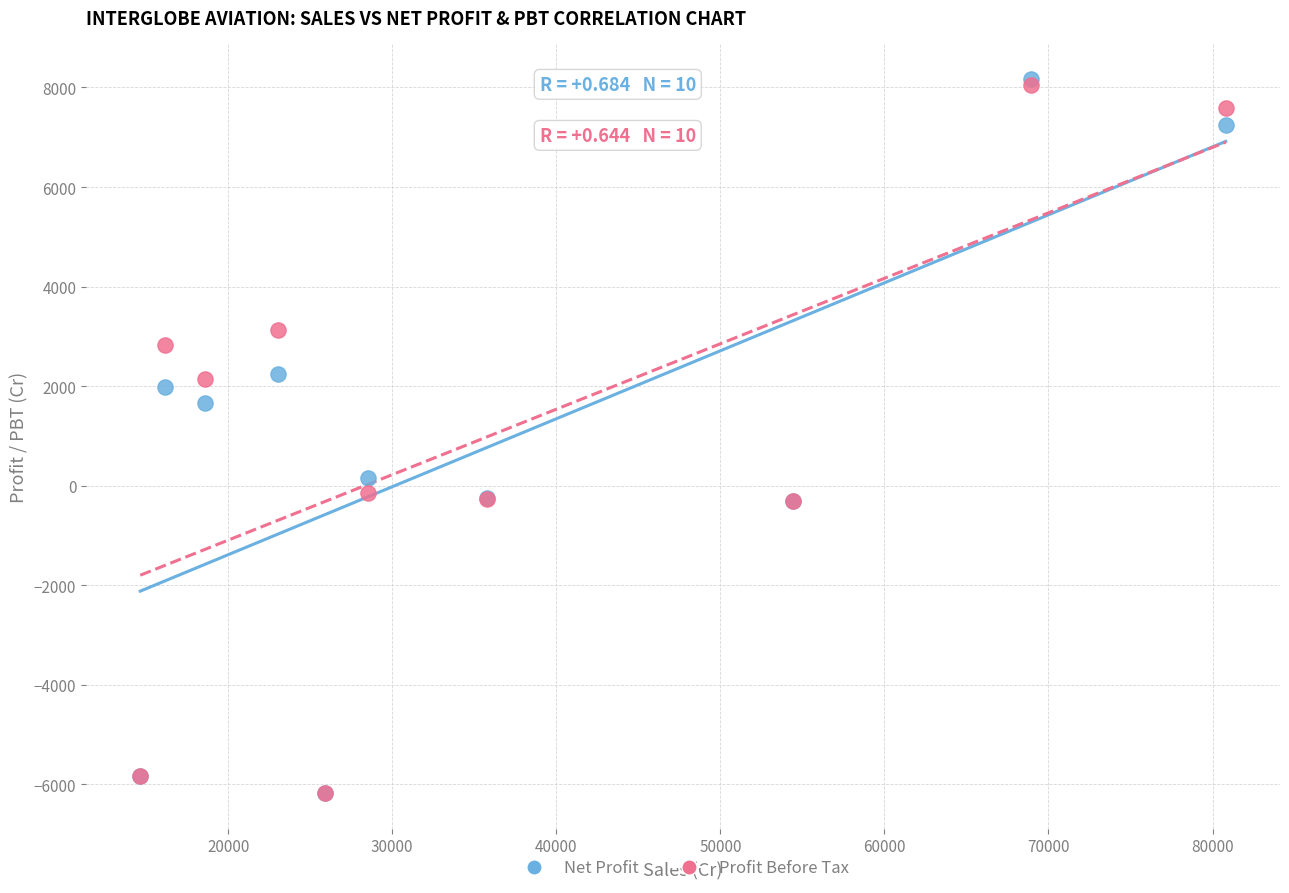

Across all series, what Y value is closest to 998?

1659.2